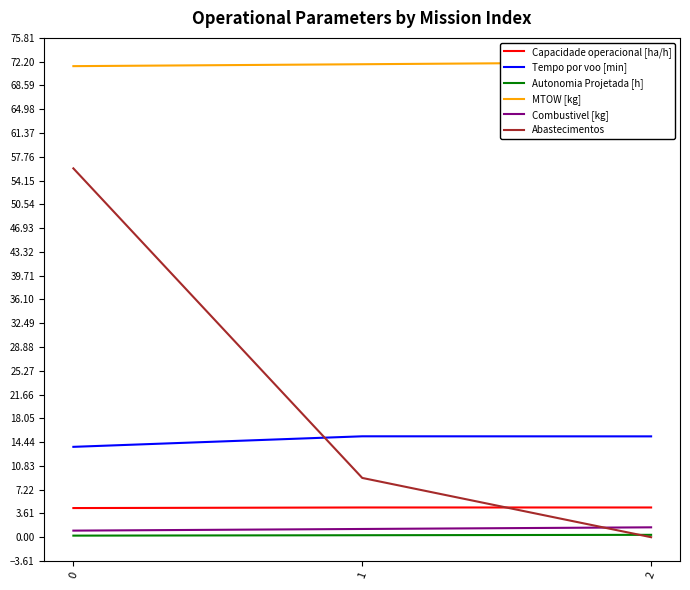

The value of Tempo por voo [min] at 1 is 15.3. True or false?

True